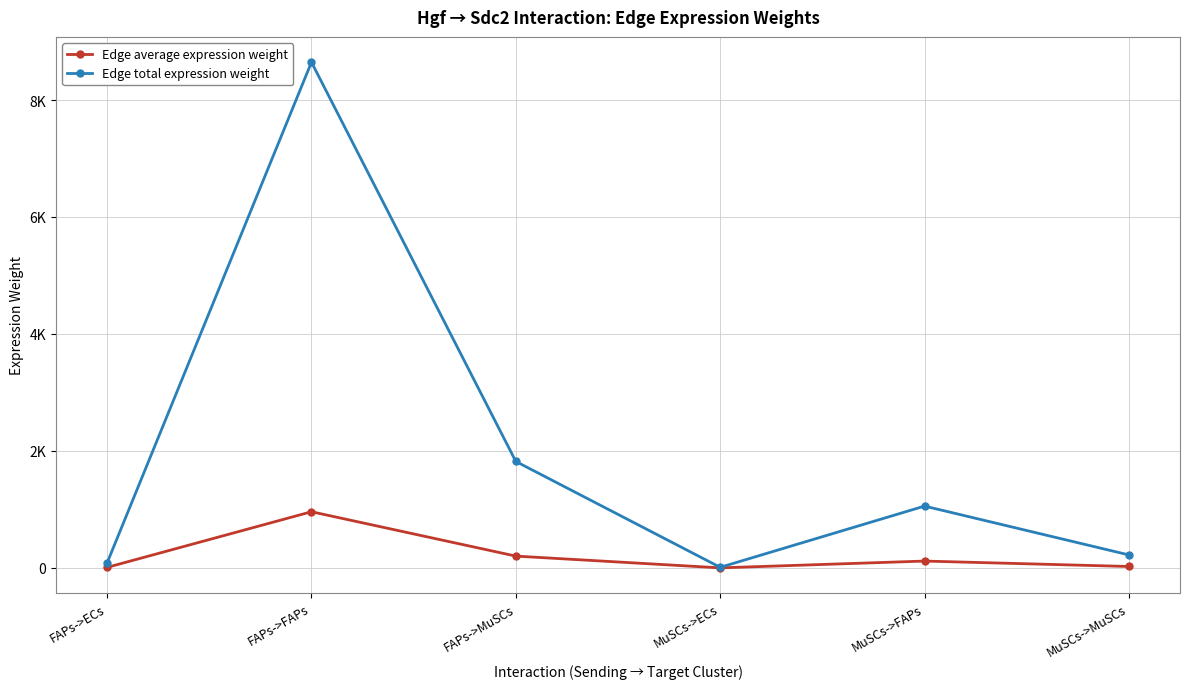

Reading left to right, extract all data points from this chart.

Edge average expression weight: FAPs->ECs=9.6	FAPs->FAPs=960.8	FAPs->MuSCs=202.3	MuSCs->ECs=1.2	MuSCs->FAPs=117.5	MuSCs->MuSCs=24.7
Edge total expression weight: FAPs->ECs=86.3	FAPs->FAPs=8646.9	FAPs->MuSCs=1820.3	MuSCs->ECs=10.5	MuSCs->FAPs=1057.2	MuSCs->MuSCs=222.5